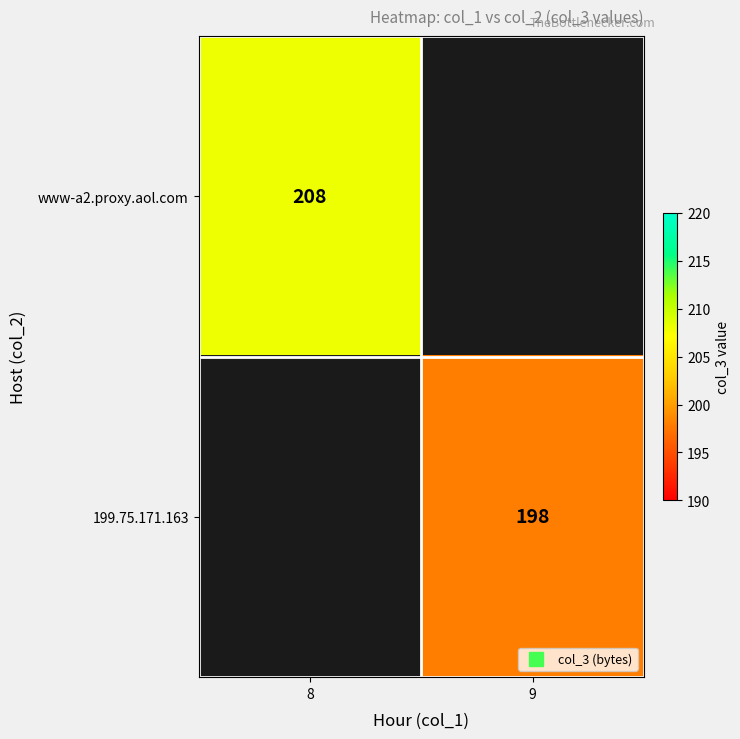

Where is www-a2.proxy.aol.com nearest to the value 208?

8